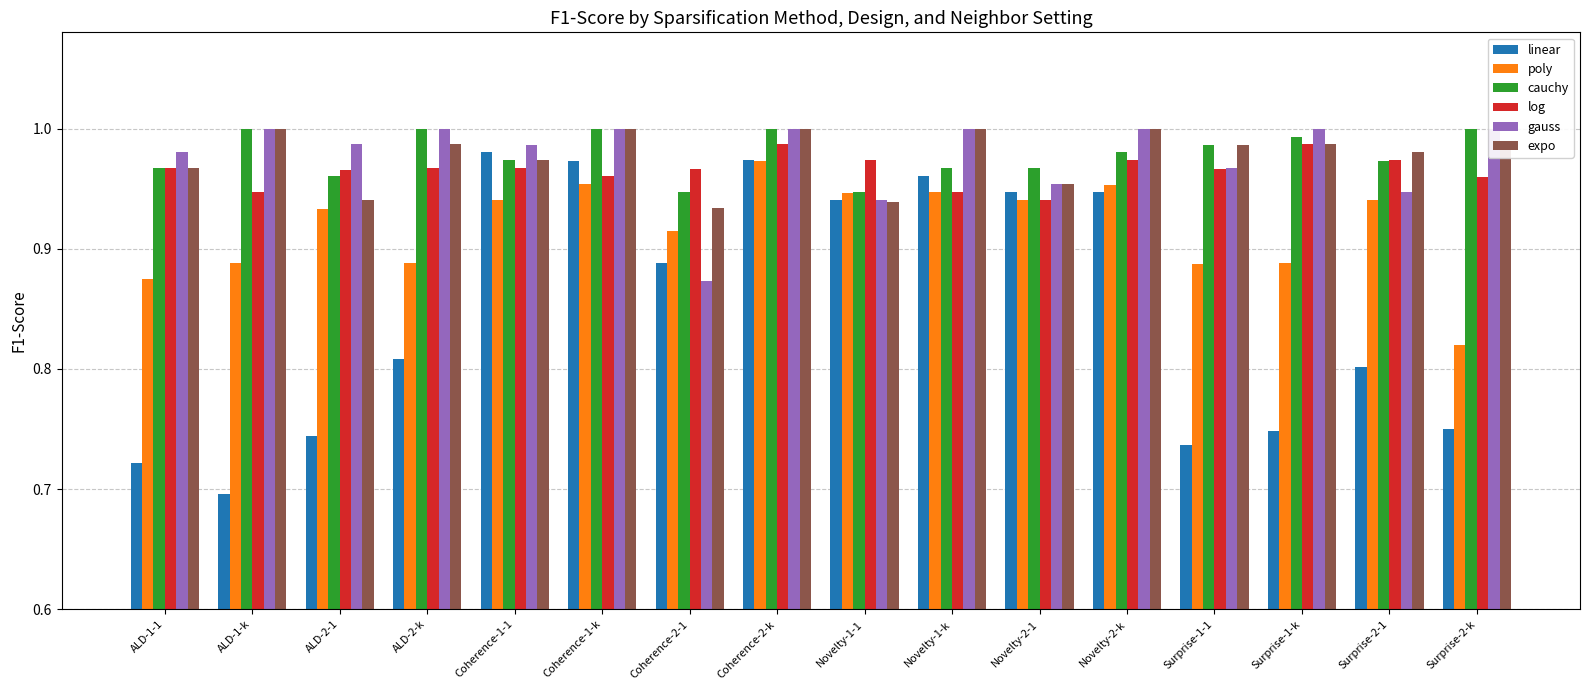

Between Coherence-1-k and Novelty-1-1, which is larger?

Coherence-1-k